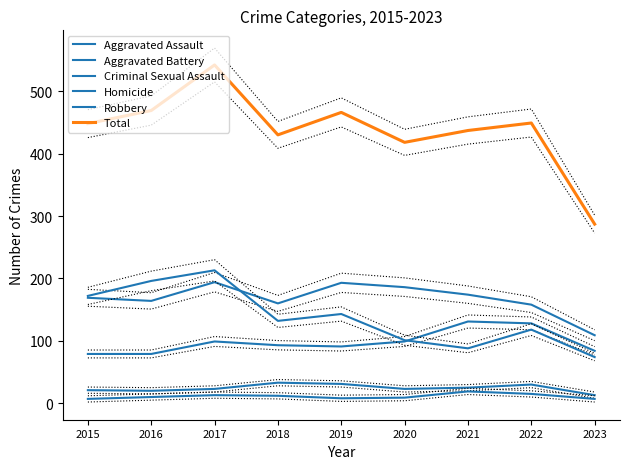

How many lines are shown in the chart?

6